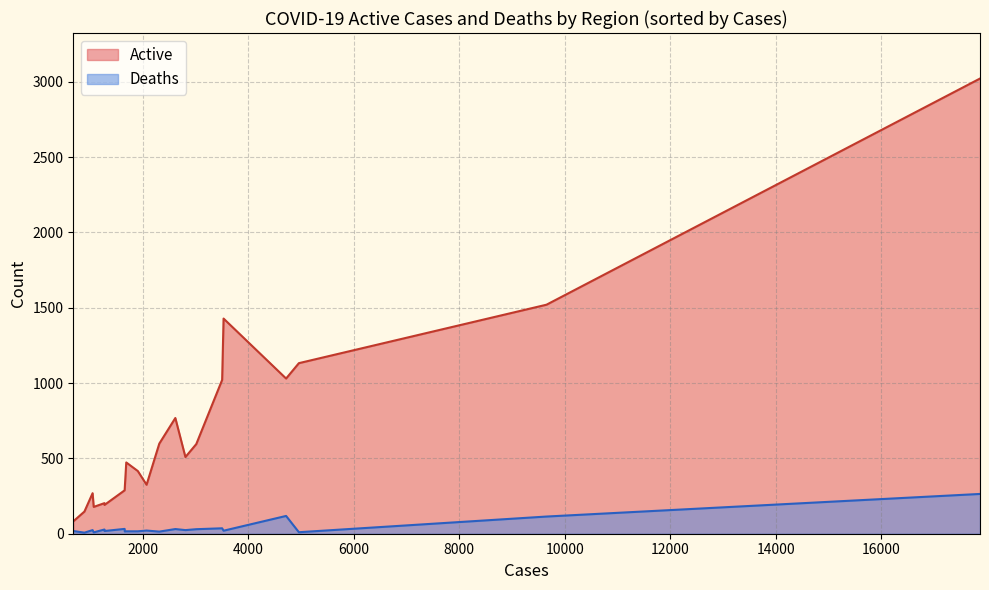

Rank the series by their average value, from highest to lowest.

Active, Deaths